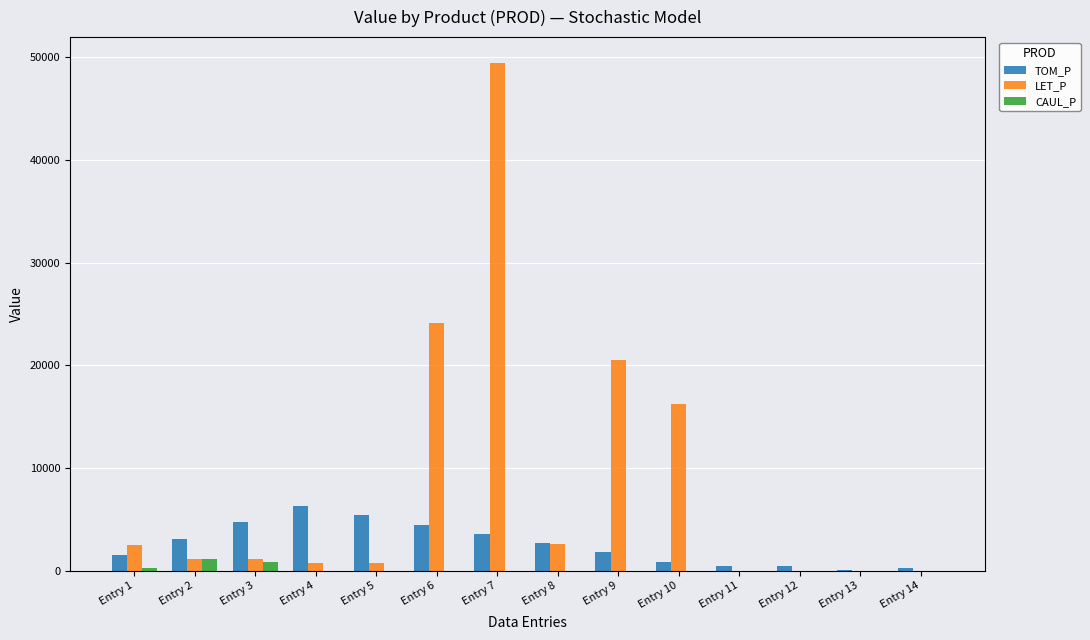

What is the greatest value displayed?

49473.4